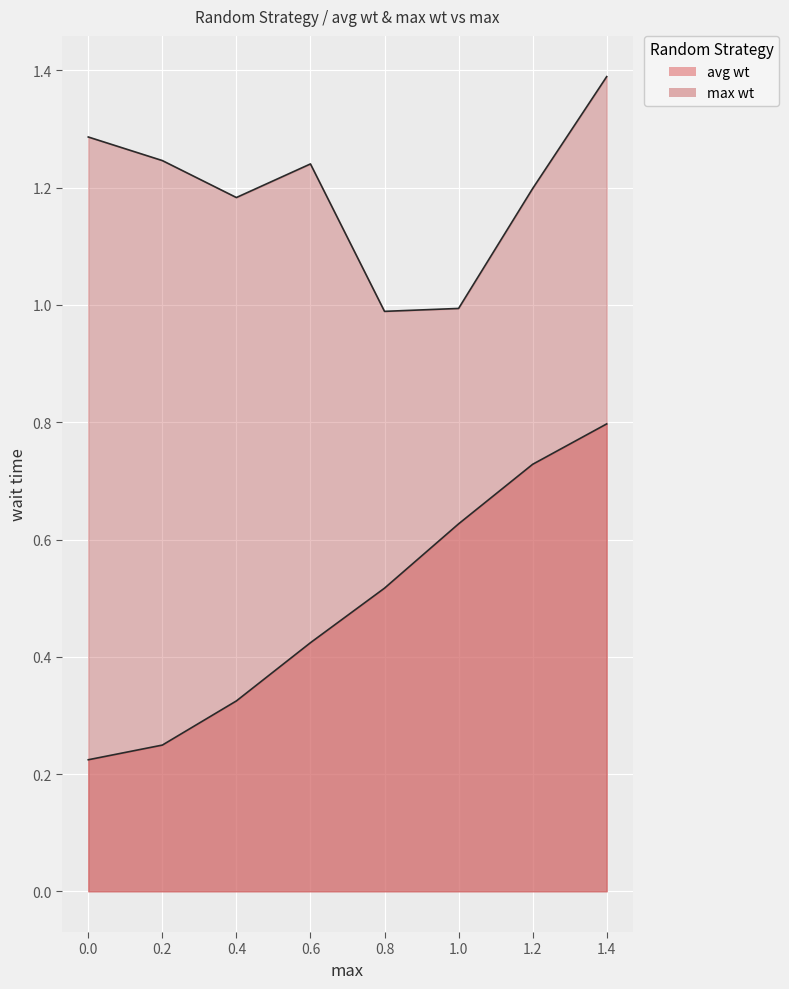

The value of max wt at 1.0 is 1.0. True or false?

True